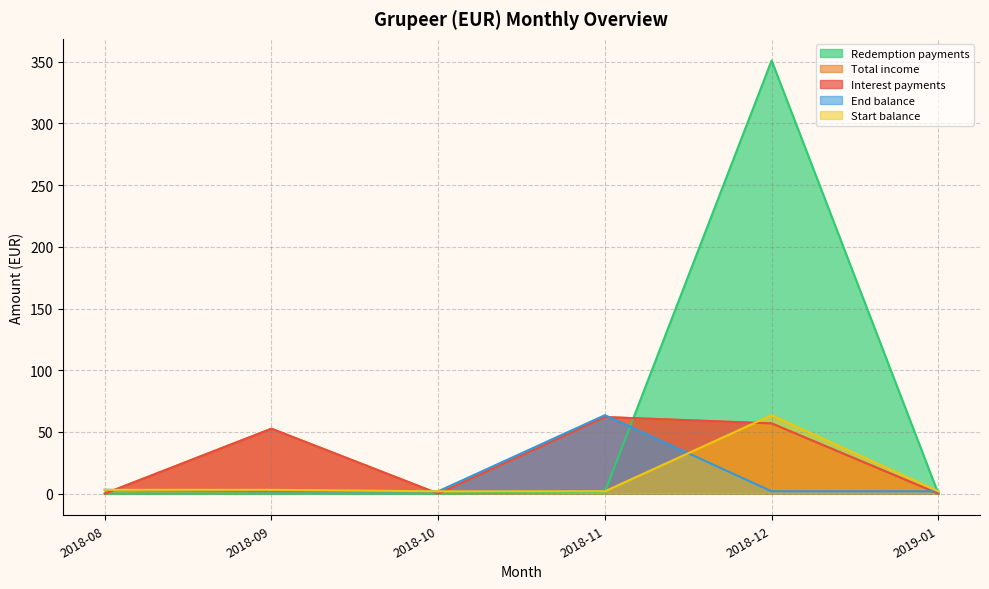

True or false: Redemption payments and Total income cross at least once.

True